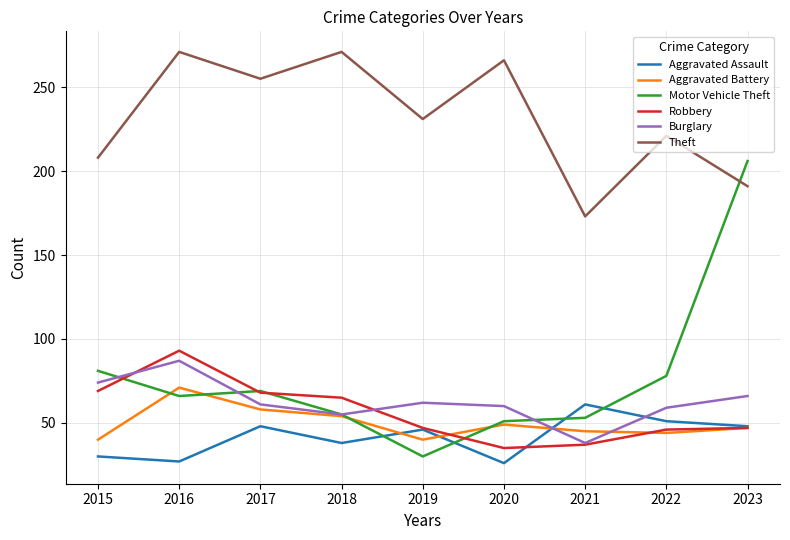

True or false: Burglary has more than 1 interior local peaks.

True